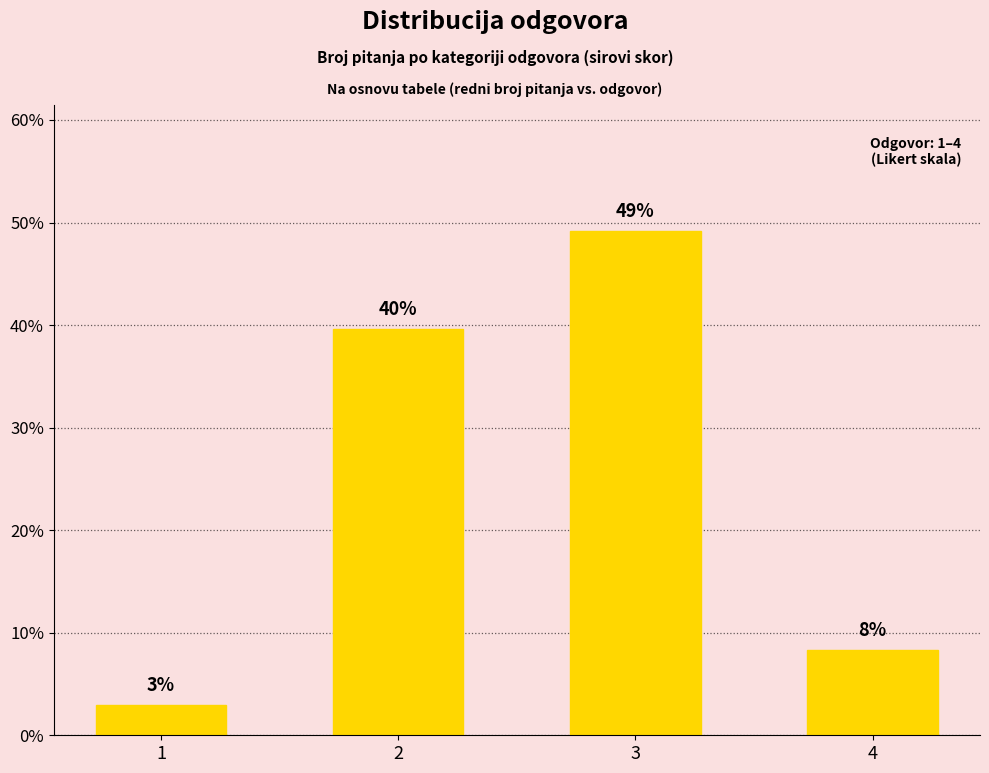

Rank the categories by value from lowest to highest.

1, 4, 2, 3